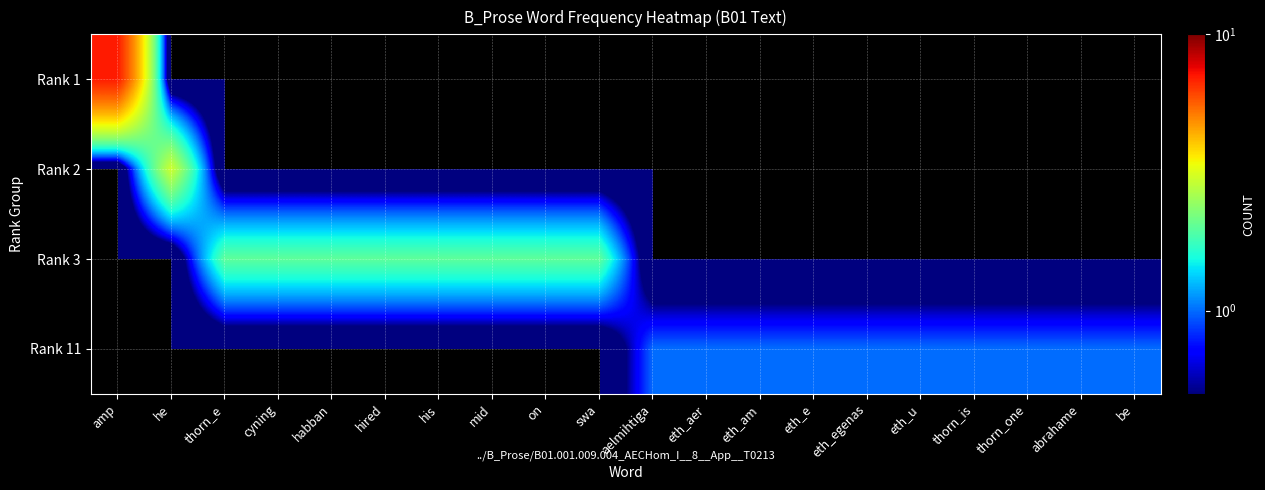

Rank the series by their average value, from highest to lowest.

Rank 3, Rank 11, Rank 1, Rank 2